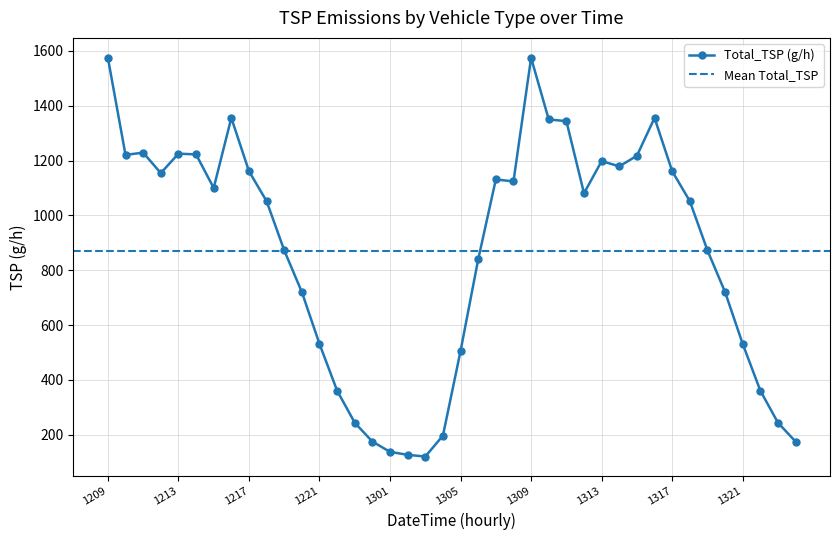

At which label does Total_TSP (g/h) first exceed 1080?

1209